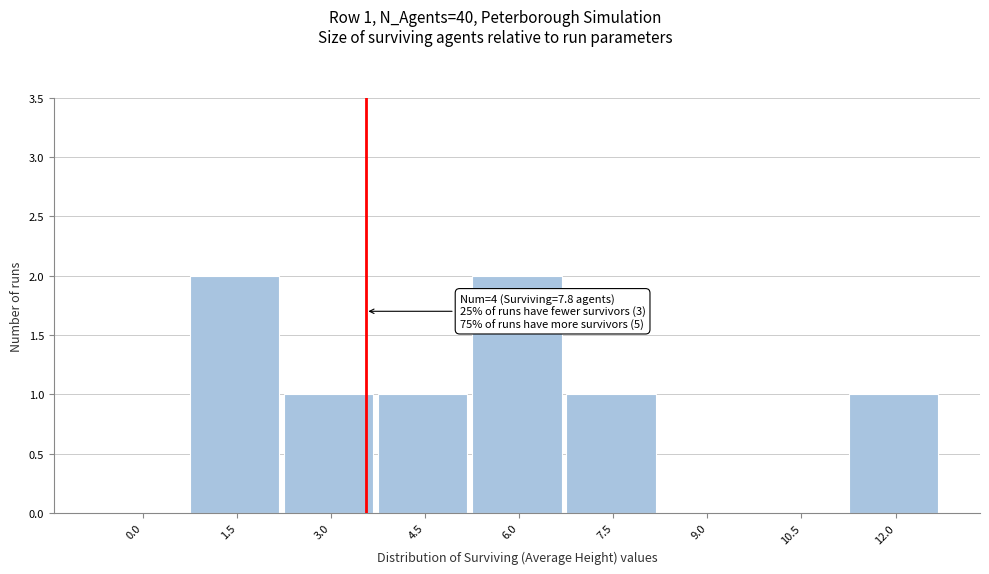

Reading left to right, transcribe all the data shown in this chart.

0.0=0	1.5=2	3.0=1	4.5=1	6.0=2	7.5=1	9.0=0	10.5=0	12.0=1